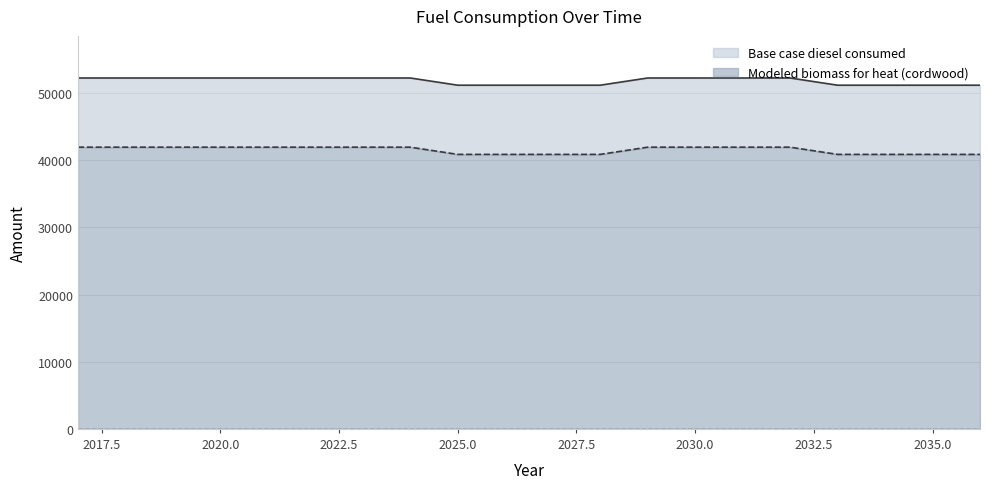

True or false: Base case diesel consumed and Modeled biomass for heat (cordwood) intersect in this chart.

False